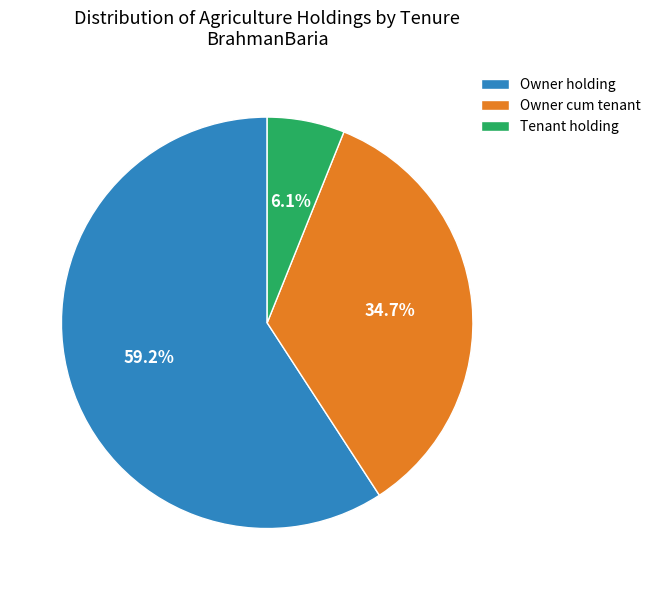

What percentage is NOT represented by Owner cum tenant?

65.3%